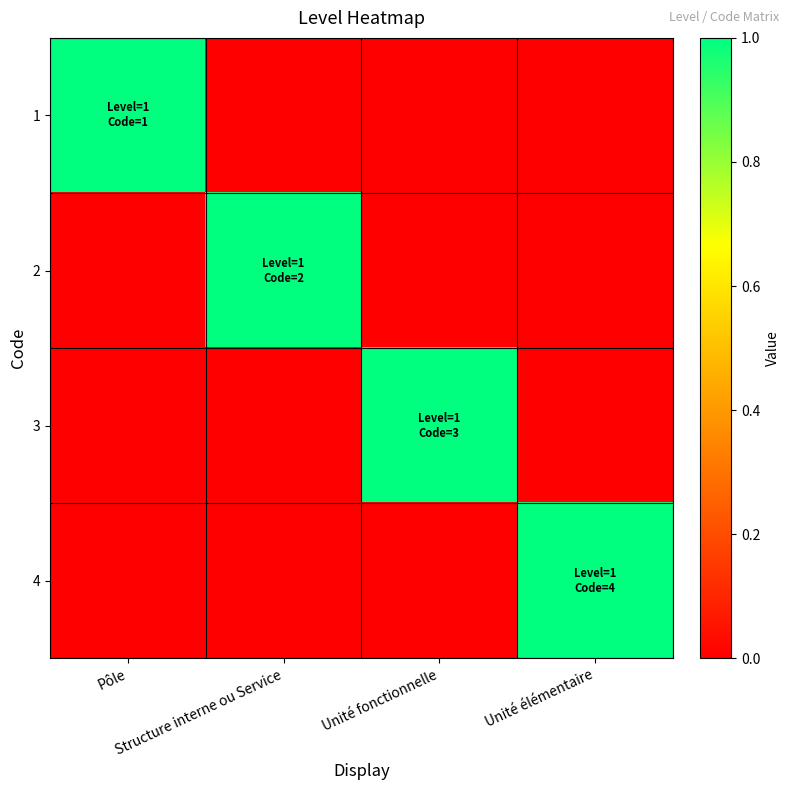

What is the total value across all series at Structure interne ou Service?

1